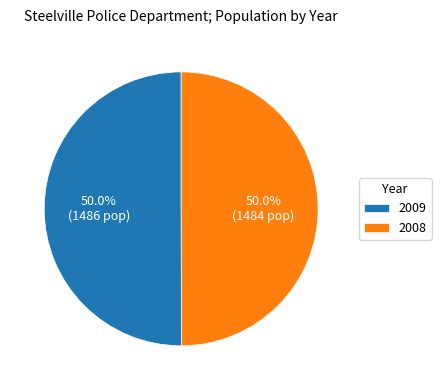

How many segments does this pie chart have?

2